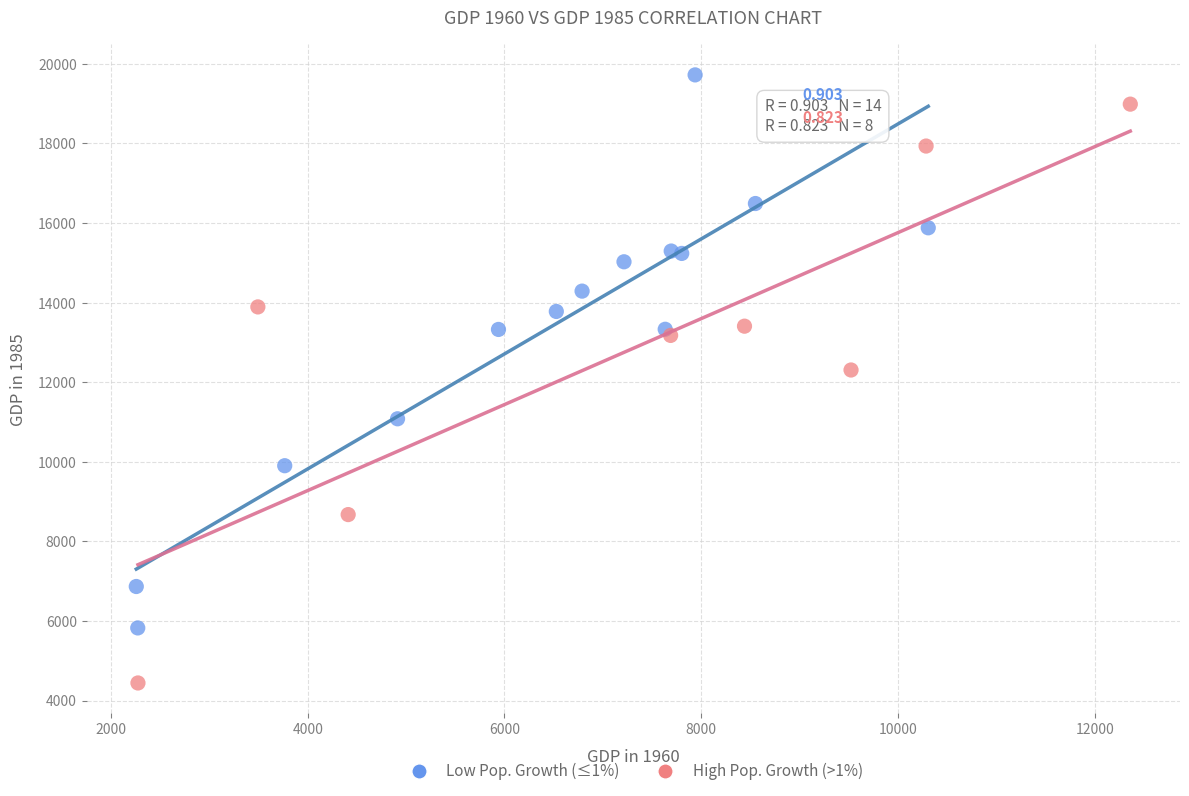

What are all the series names shown in the legend?

Low Pop. Growth (≤1%), High Pop. Growth (>1%)